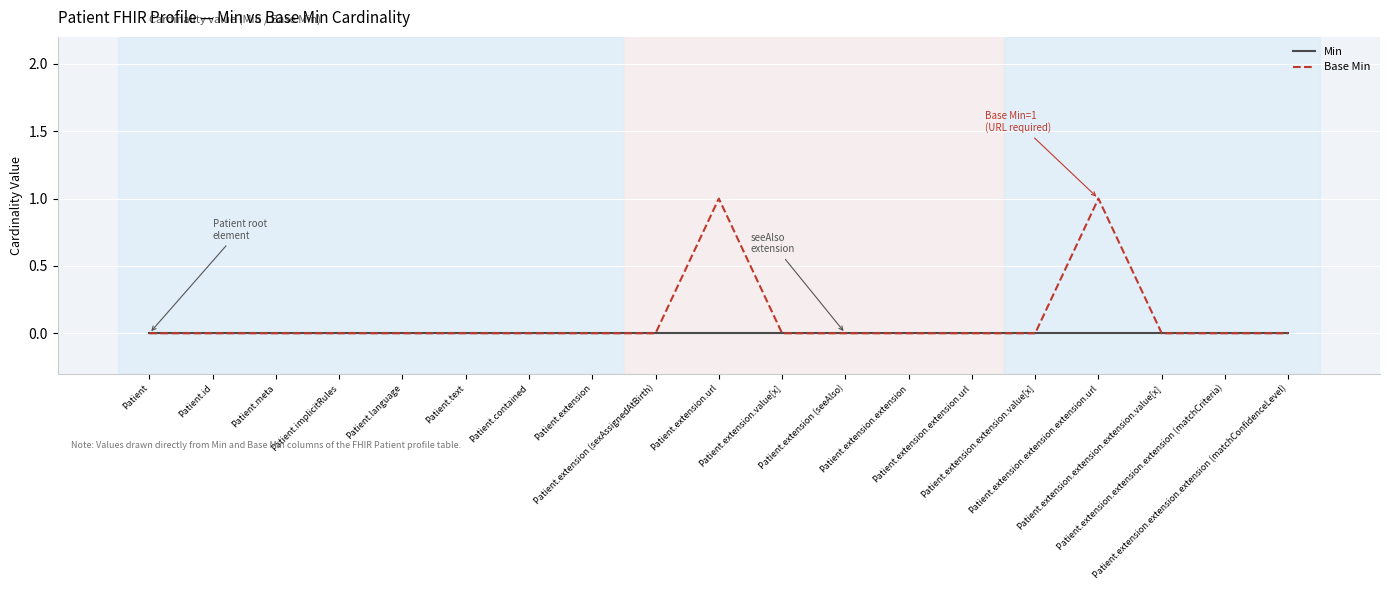

How many distinct data groups are displayed?

2